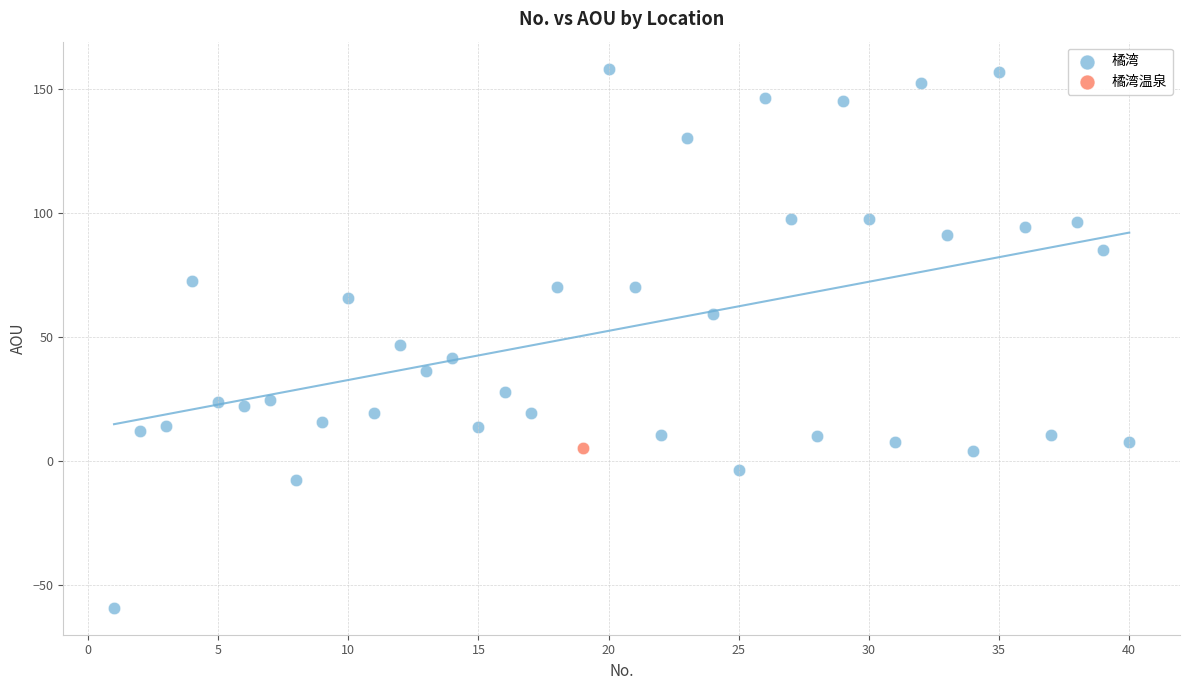

What are all the series names shown in the legend?

橘湾, 橘湾温泉